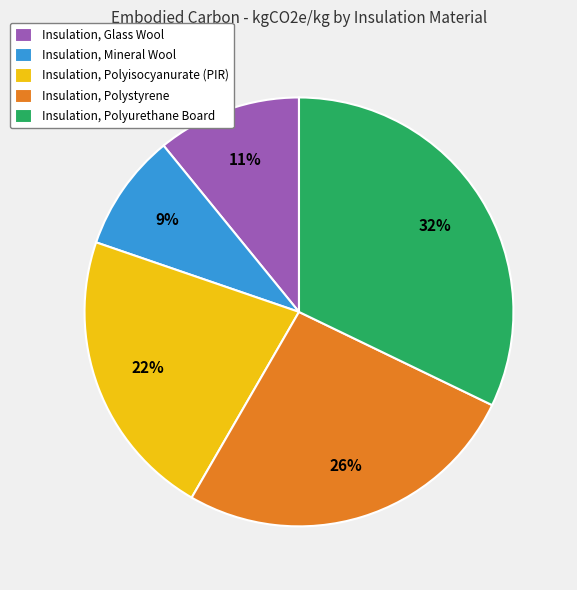

Do Insulation, Glass Wool and Insulation, Mineral Wool together represent more than half of the pie?

No